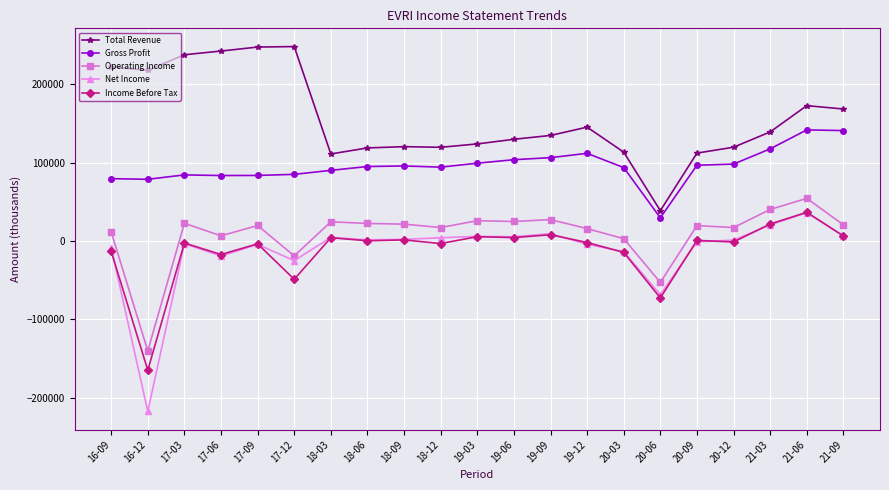

At which category does Operating Income reach its first local valley?

16-12